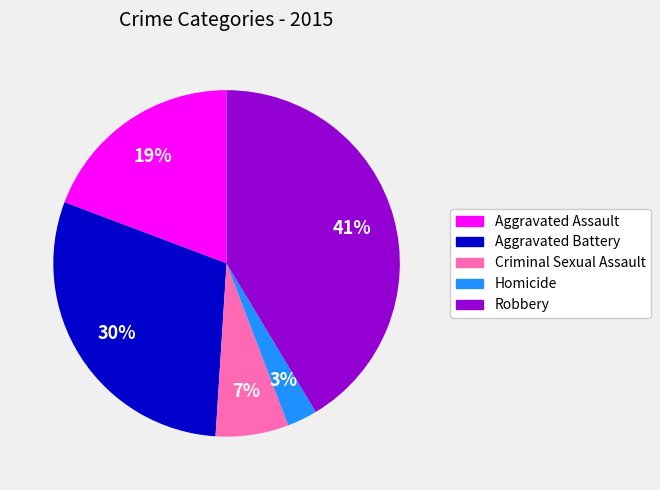

Combined, do Homicide and Aggravated Assault account for over 50%?

No